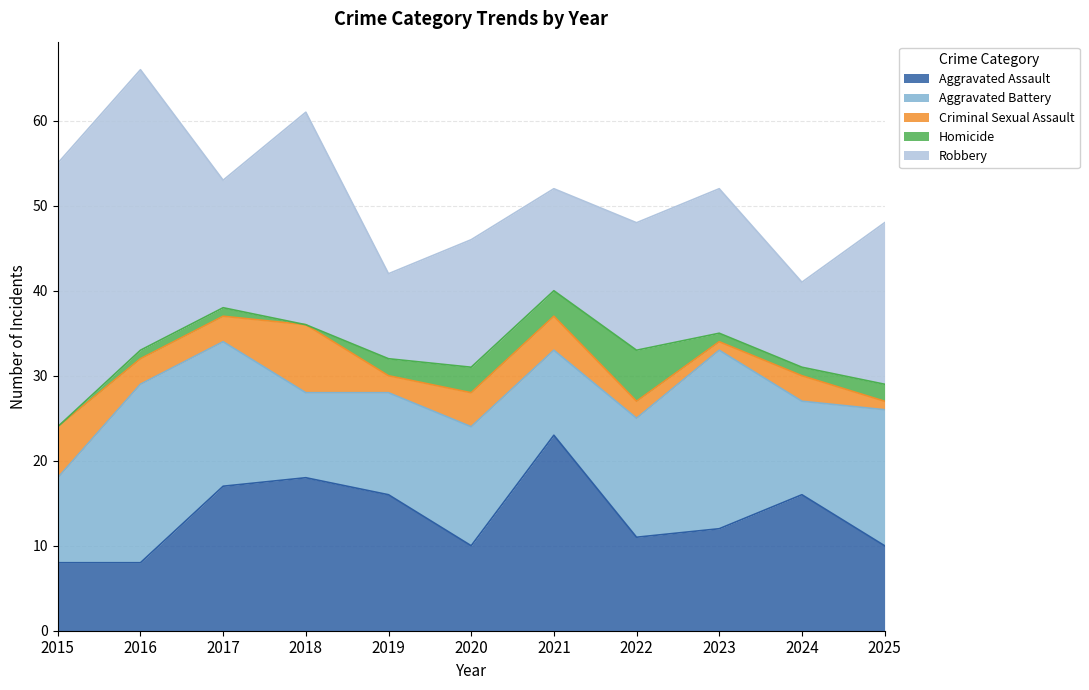

Where does the Homicide series first go above 1?

2019